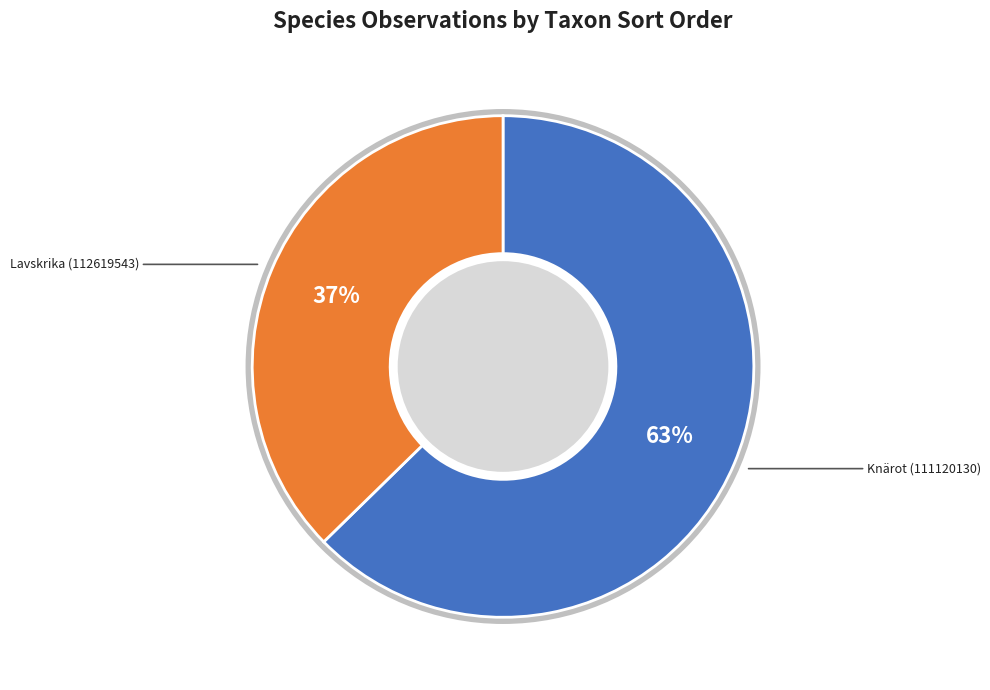

Is there any slice that represents more than half of the pie?

Yes